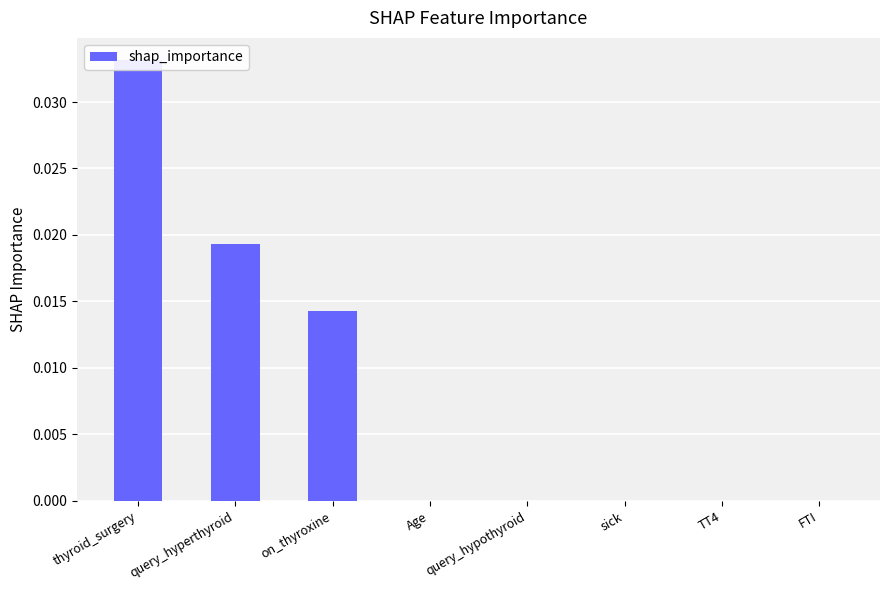

True or false: the data shows 0.0 at on_thyroxine.

True